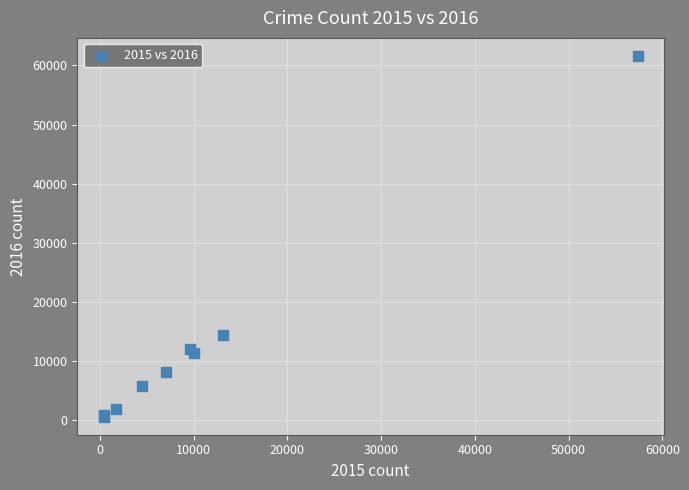

What Y value in the scatter plot is closest to 31068?

14289